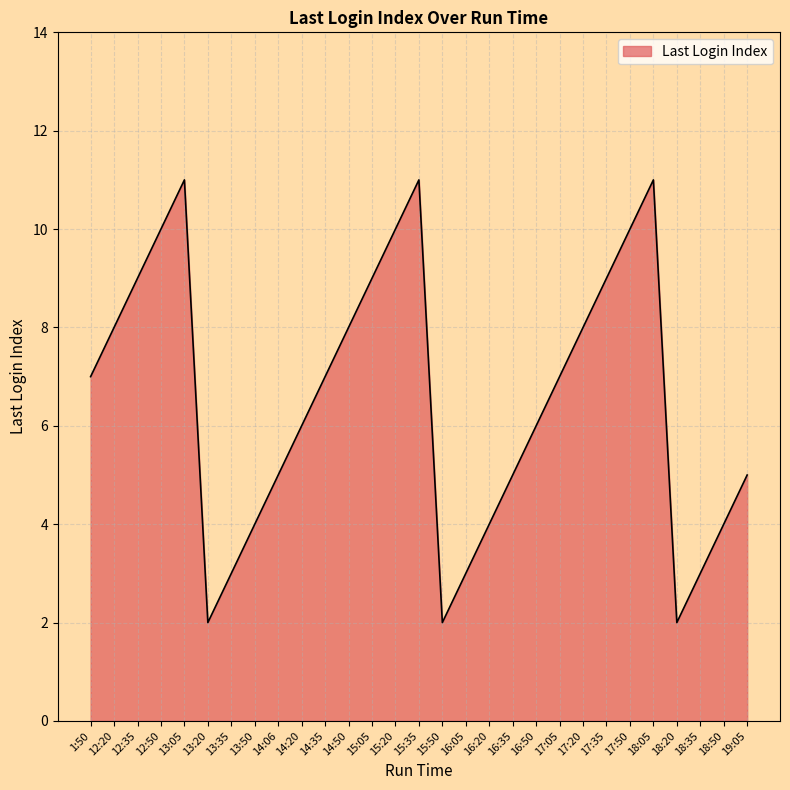

Read the value at 14:06.

5